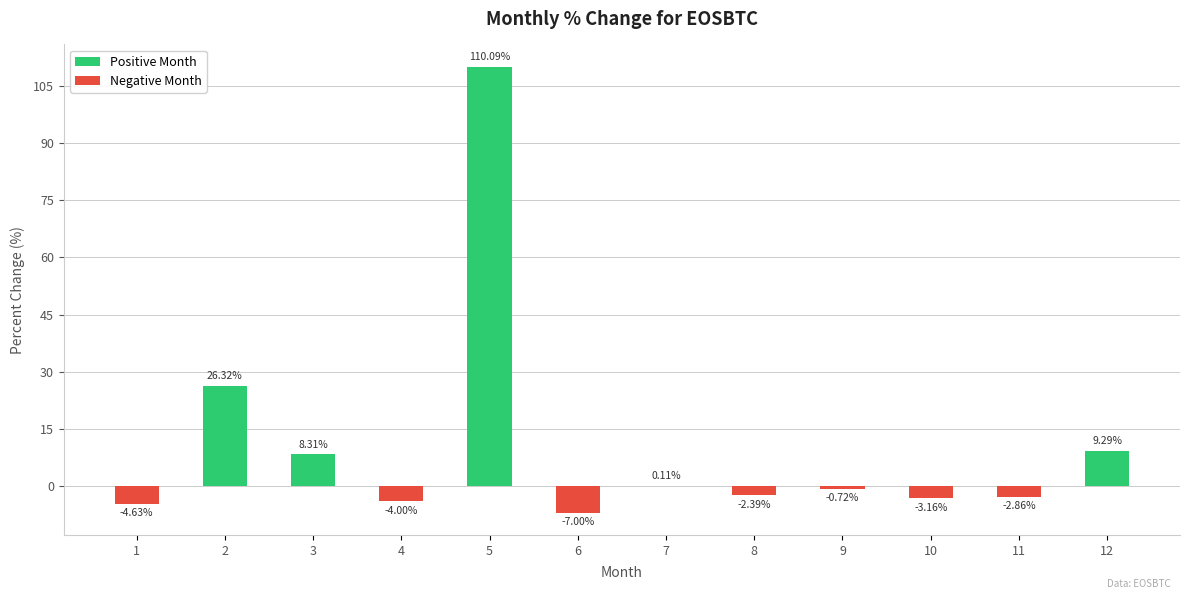

What is the change in value from 4 to 10?

+0.8